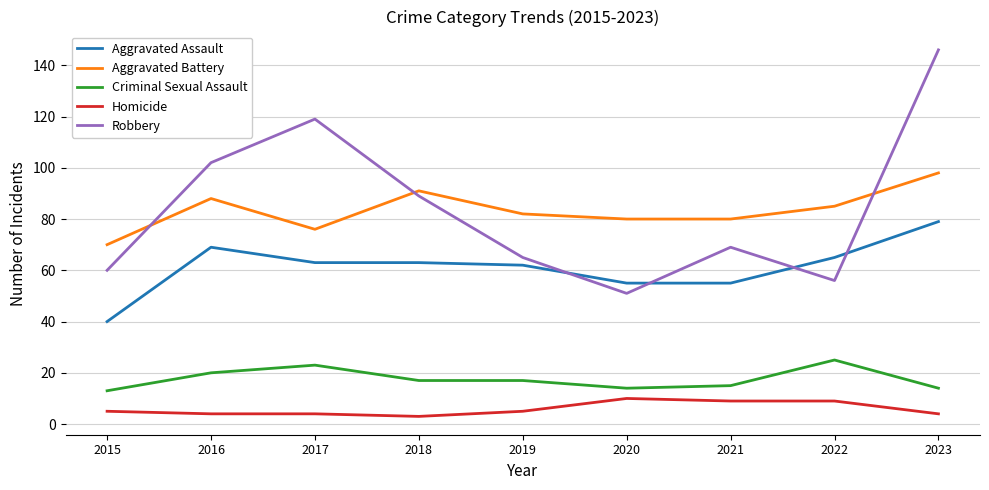

True or false: Criminal Sexual Assault and Aggravated Assault cross at least once.

False